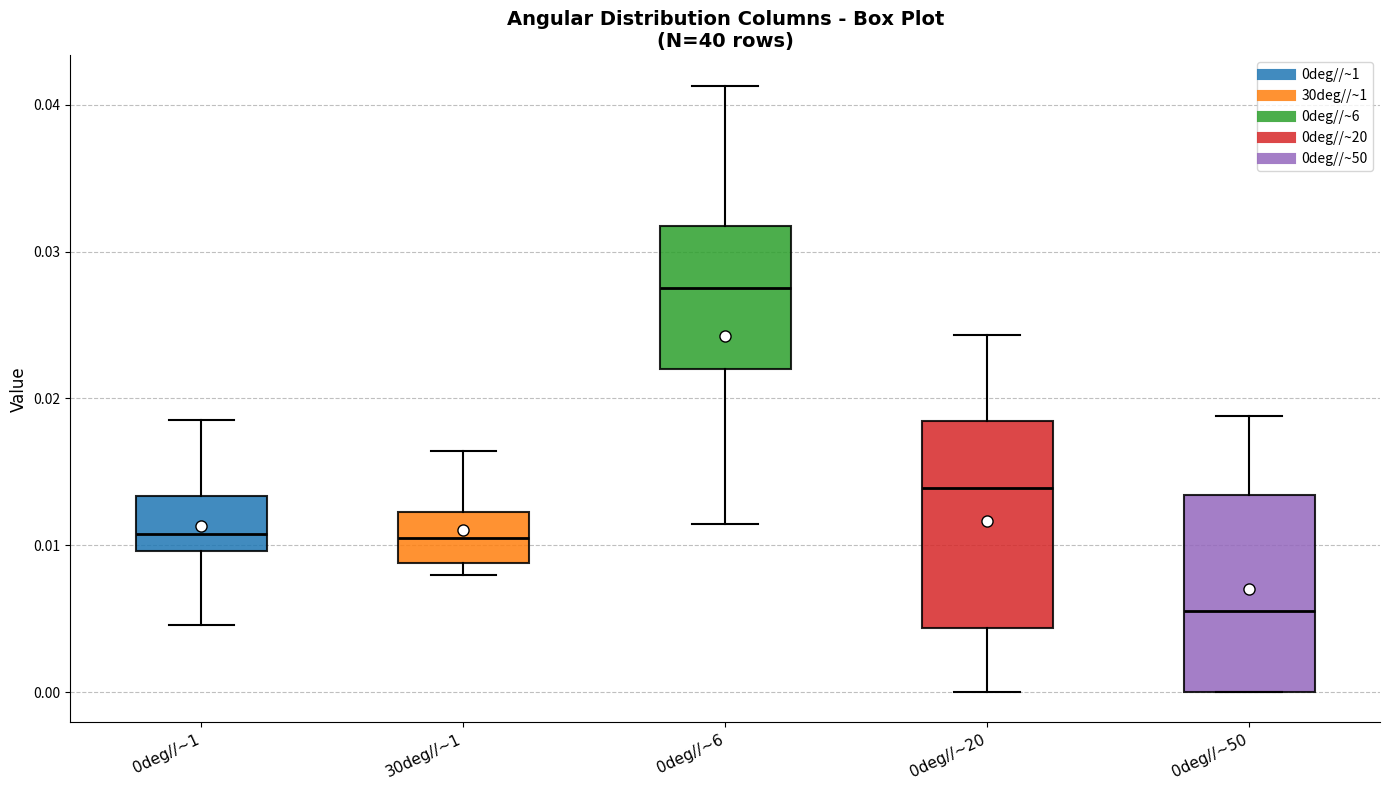

Reading left to right, transcribe this box plot: for each box, give where its median line is, the range the box spans, and where its two whiskers end, as read against the y-axis. The values are not printed on the chart, so give them approximately, as read against the axis.

0deg//~1: median 0.011, box 0.010 to 0.013, whiskers 0.005 to 0.019
30deg//~1: median 0.011, box 0.009 to 0.012, whiskers 0.008 to 0.016
0deg//~6: median 0.028, box 0.022 to 0.032, whiskers 0.011 to 0.041
0deg//~20: median 0.014, box 0.004 to 0.018, whiskers 0.000 to 0.024
0deg//~50: median 0.005, box 0.000 to 0.013, whiskers 0.000 to 0.019